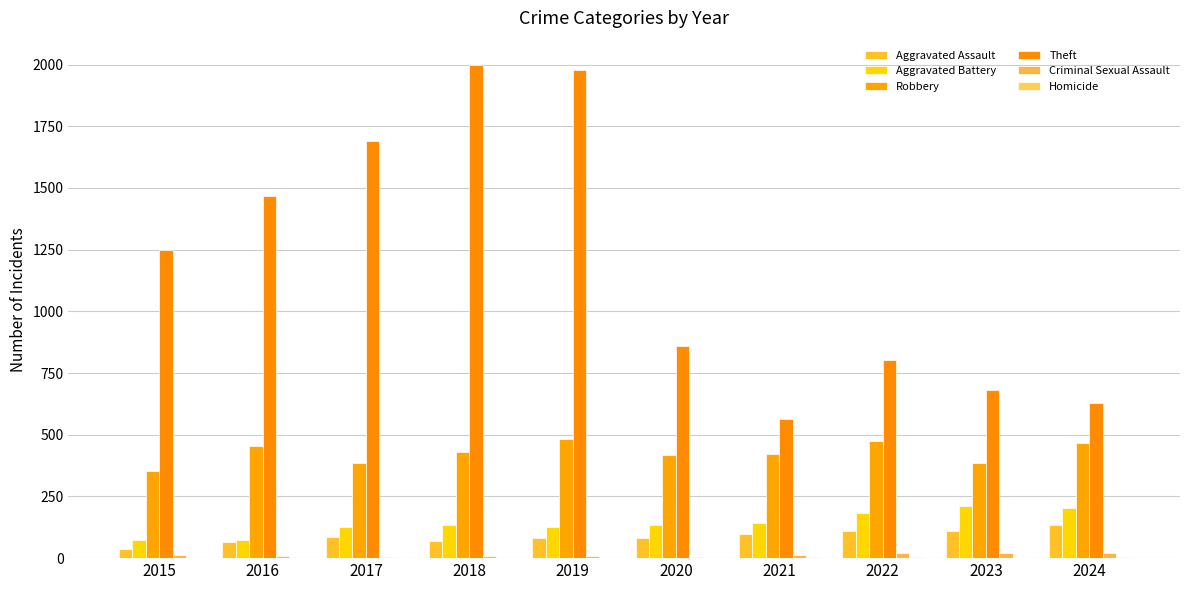

Is it true that Aggravated Assault equals 62 at 2015?

False